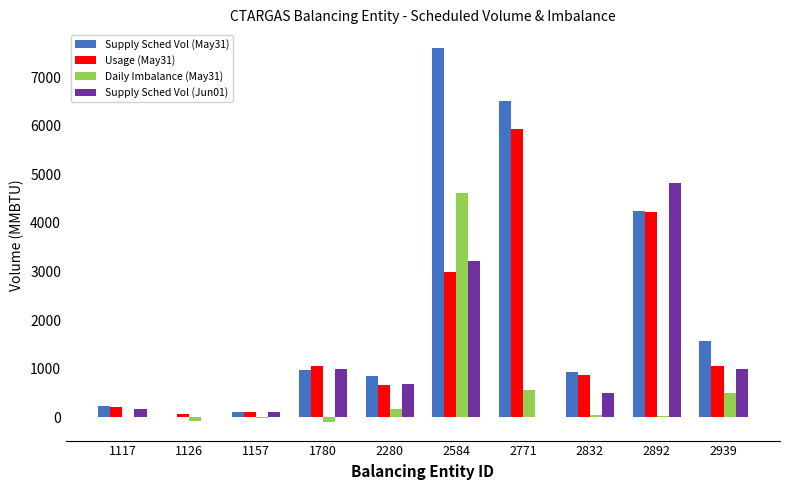

What is the total value across all series at 2939?

4122